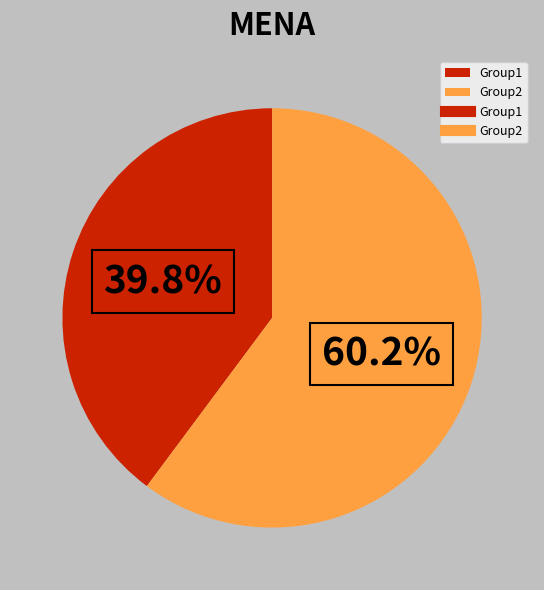

Is there a majority slice in this chart?

Yes